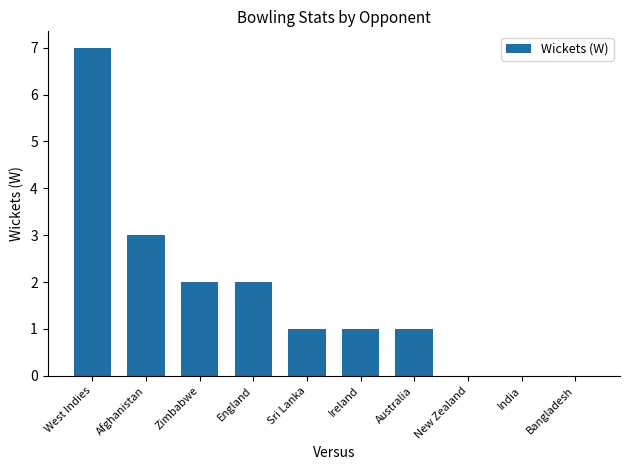

What is the ratio of the value at Sri Lanka to the value at Australia?

1.0